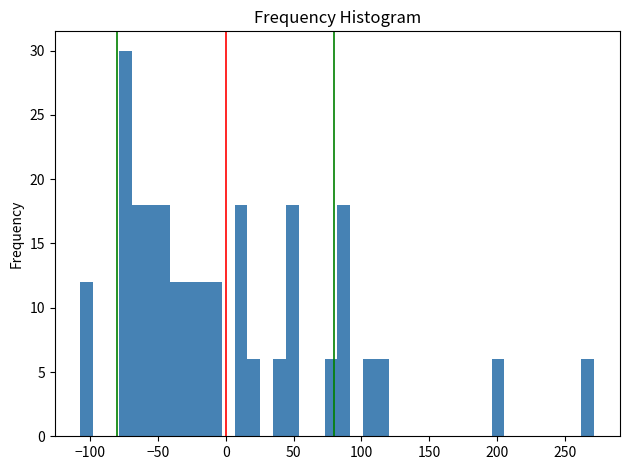

Around what value on the x-axis is the tallest bar? Give the approximate position of its centre, as read against the axis.

-75